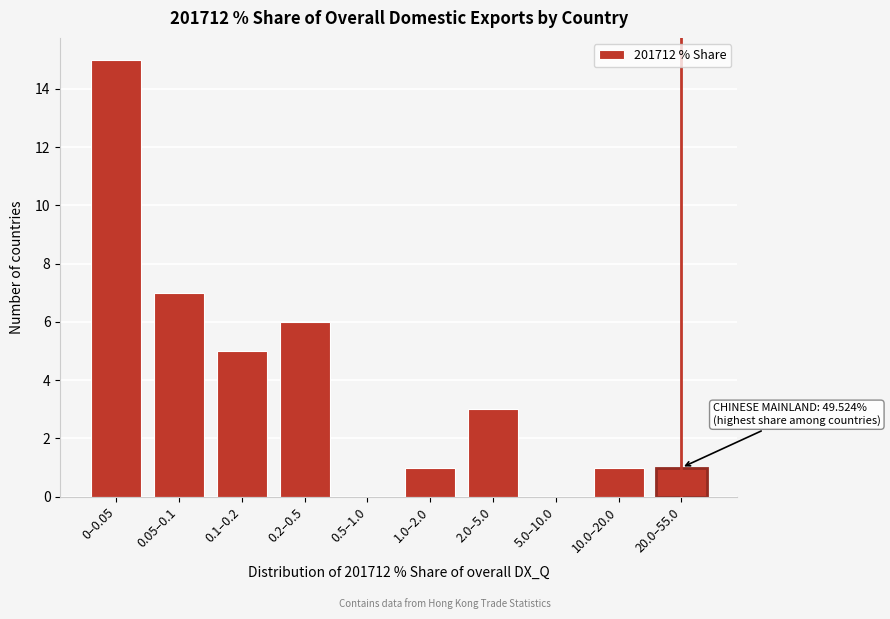

Reading left to right, list all the values displayed in this chart.

0–0.05=15	0.05–0.1=7	0.1–0.2=5	0.2–0.5=6	0.5–1.0=0	1.0–2.0=1	2.0–5.0=3	5.0–10.0=0	10.0–20.0=1	20.0–55.0=1